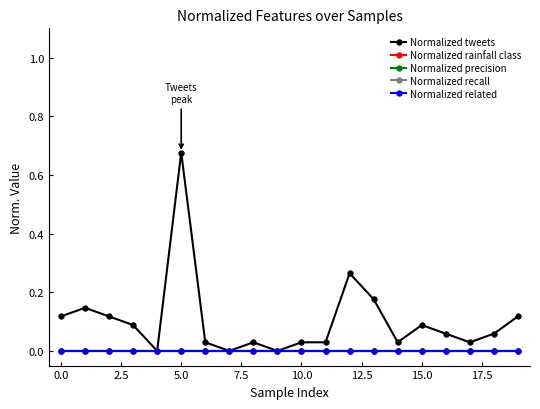

Reading left to right, list all the values displayed in this chart.

Normalized tweets: 0.1	0.1	0.1	0.1	0.0	0.7	0.0	0.0	0.0	0.0	0.0	0.0	0.3	0.2	0.0	0.1	0.1	0.0	0.1	0.1
Normalized rainfall class: 0.0	0.0	0.0	0.0	0.0	0.0	0.0	0.0	0.0	0.0	0.0	0.0	0.0	0.0	0.0	0.0	0.0	0.0	0.0	0.0
Normalized precision: 0.0	0.0	0.0	0.0	0.0	0.0	0.0	0.0	0.0	0.0	0.0	0.0	0.0	0.0	0.0	0.0	0.0	0.0	0.0	0.0
Normalized recall: 0.0	0.0	0.0	0.0	0.0	0.0	0.0	0.0	0.0	0.0	0.0	0.0	0.0	0.0	0.0	0.0	0.0	0.0	0.0	0.0
Normalized related: 0.0	0.0	0.0	0.0	0.0	0.0	0.0	0.0	0.0	0.0	0.0	0.0	0.0	0.0	0.0	0.0	0.0	0.0	0.0	0.0